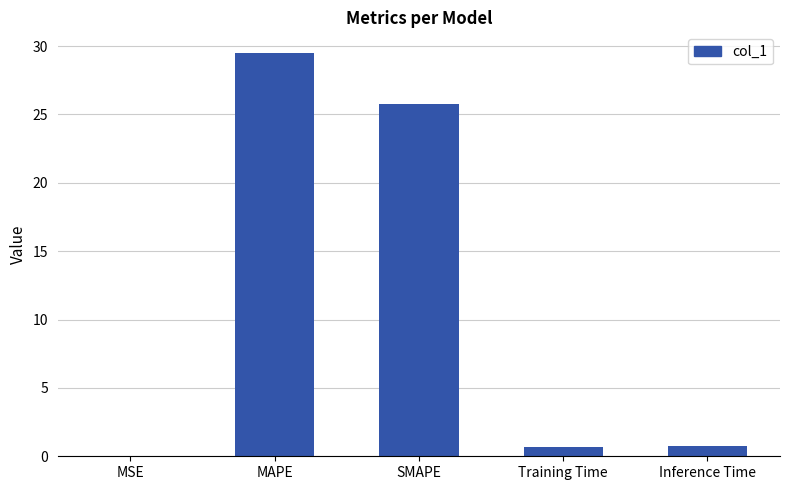

What is the change in value from MAPE to SMAPE?

-3.8